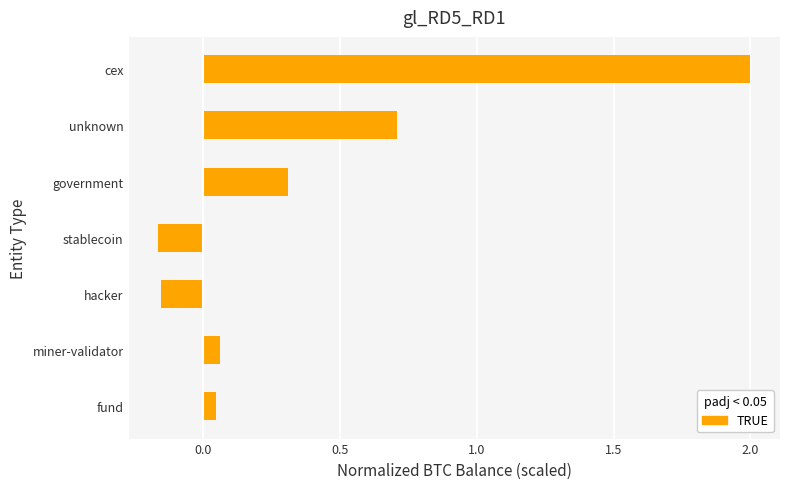

What is the average value?

0.4